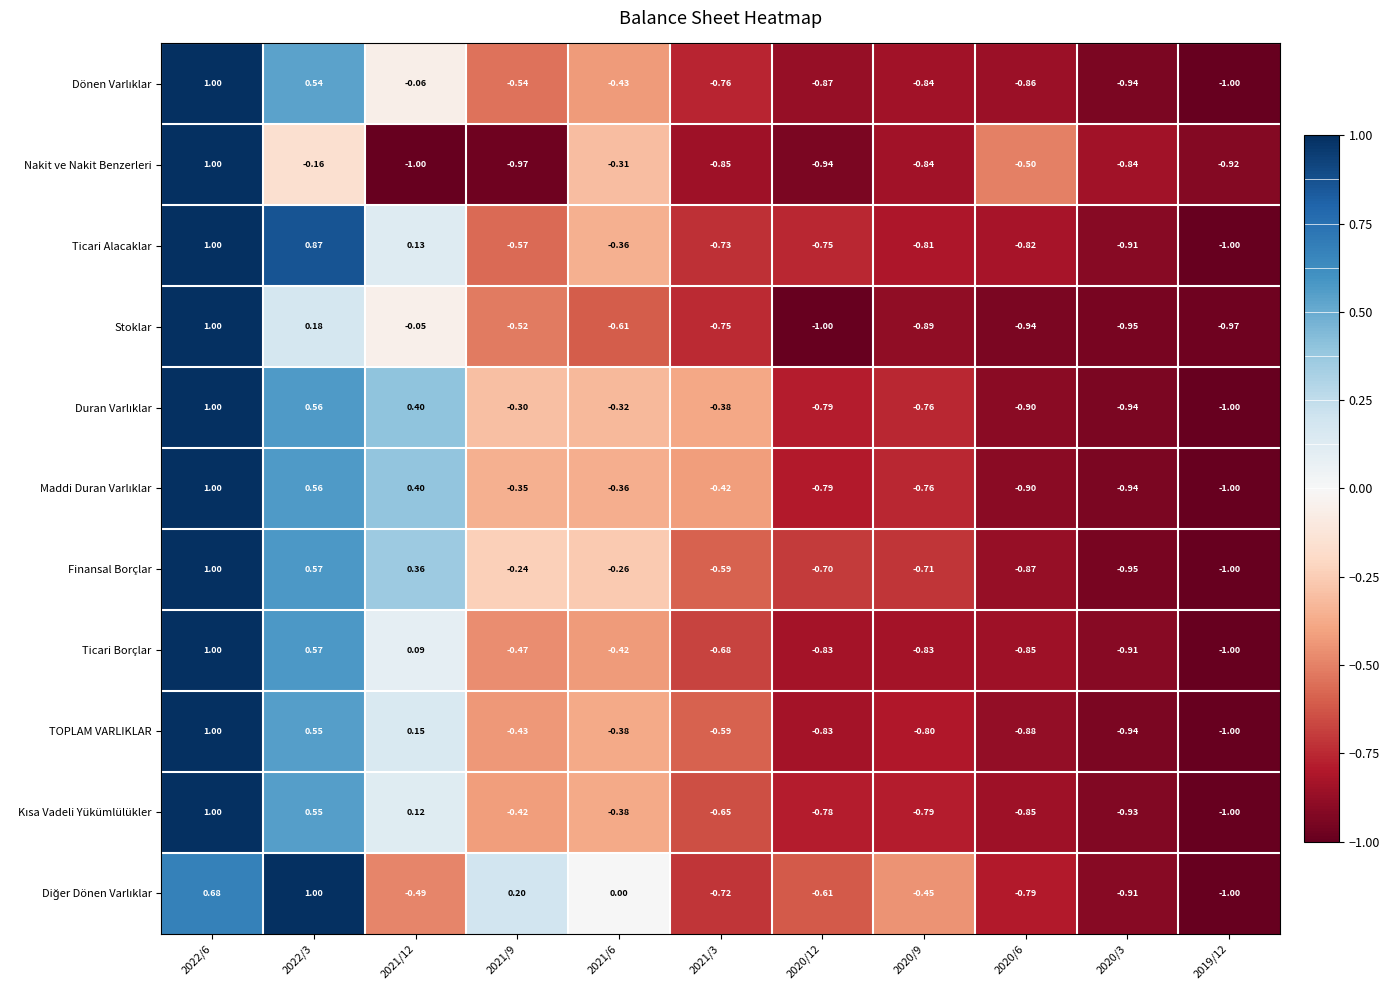

How many data points does each series have?

11